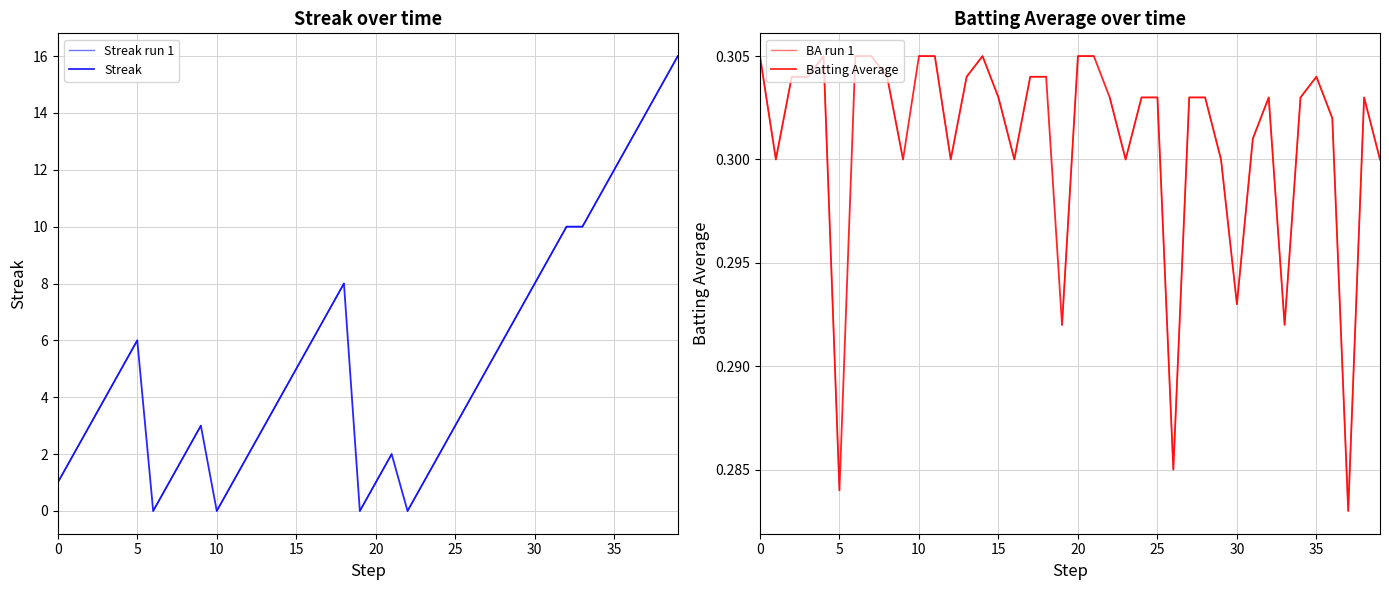

Where does the streak series first go above 4?

4